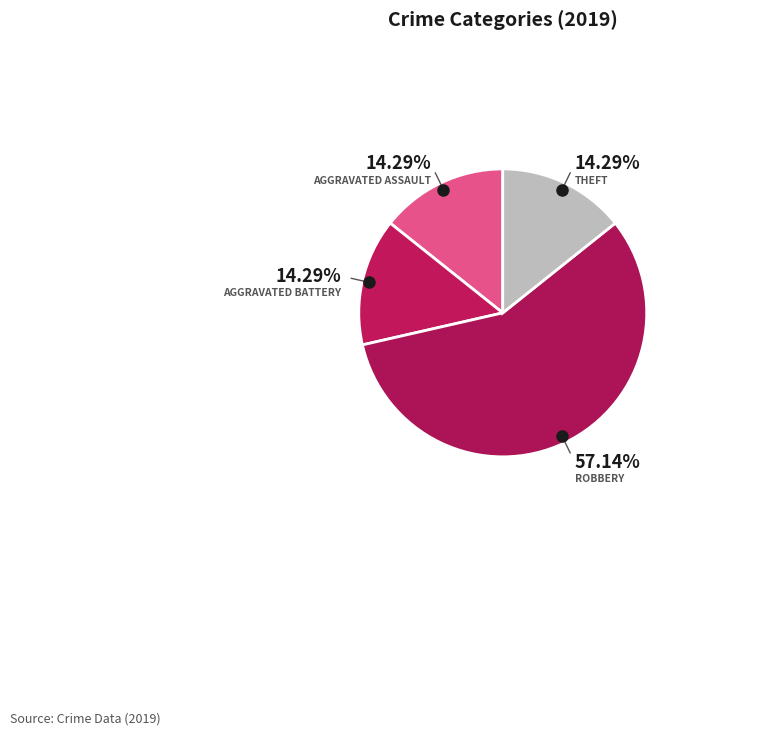

How many slices are in this pie chart?

4